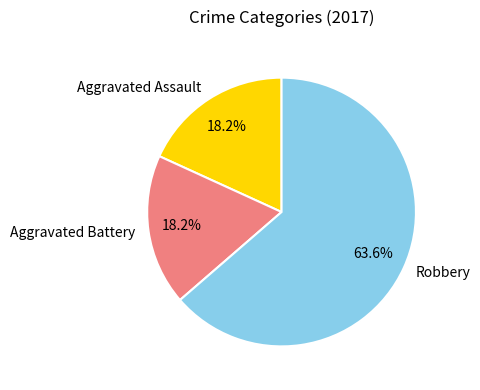

Count the number of slices in the pie.

3